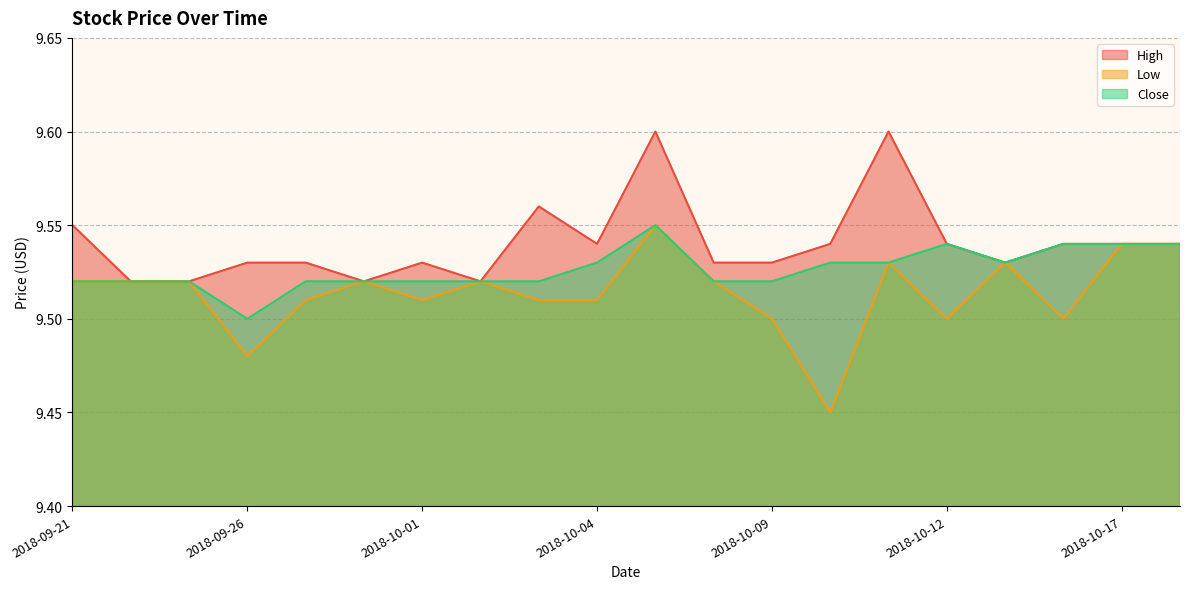

What is the smallest value displayed?

9.4